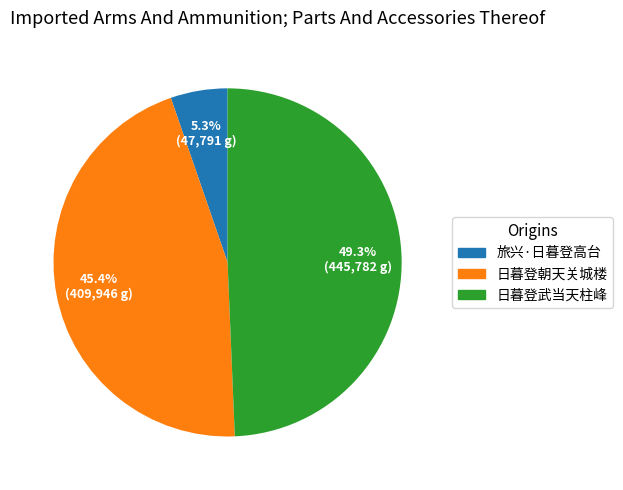

To the nearest percent, what is the combined percentage of 旅兴·日暮登高台 and 日暮登朝天关城楼?

51%